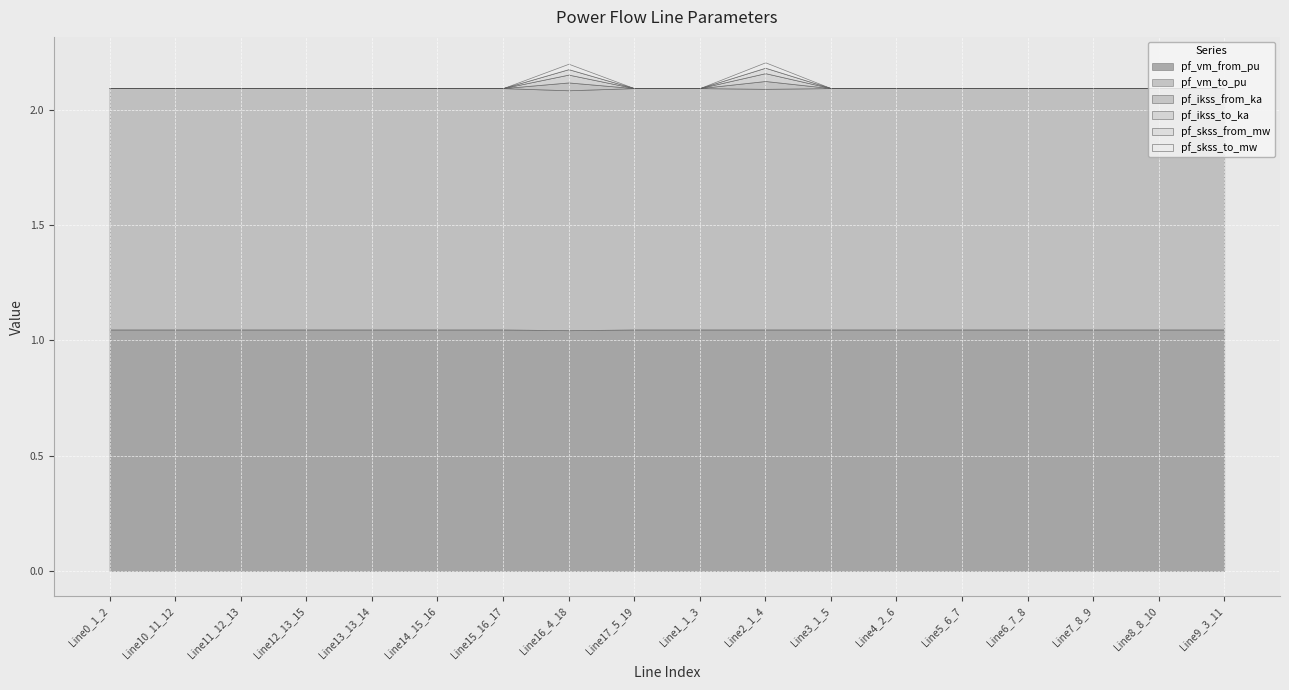

Which series has the largest total across all categories?

pf_vm_from_pu